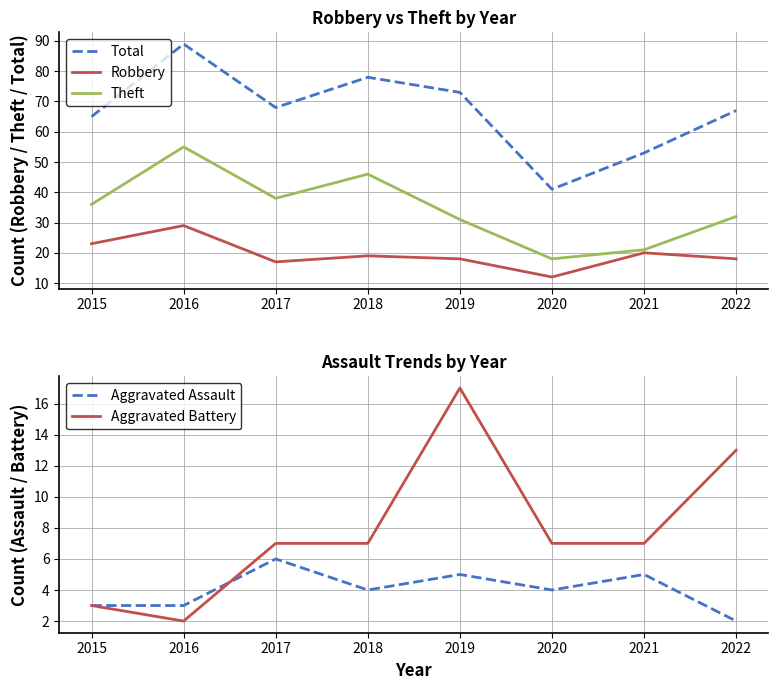

At which category is the sum across all series the highest?

2016